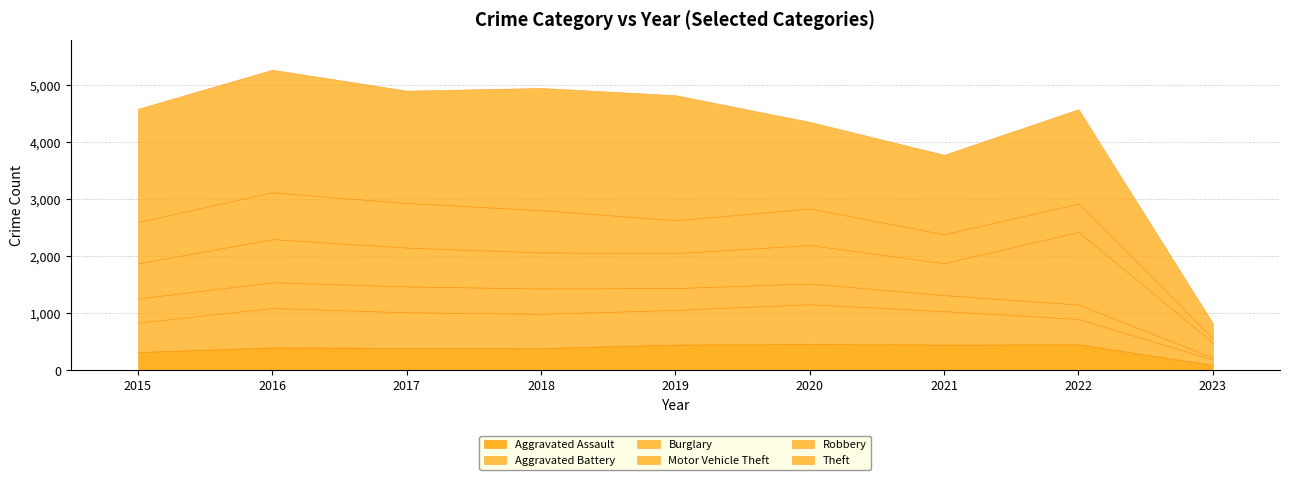

How many data points in Aggravated Assault are less than 402?

4